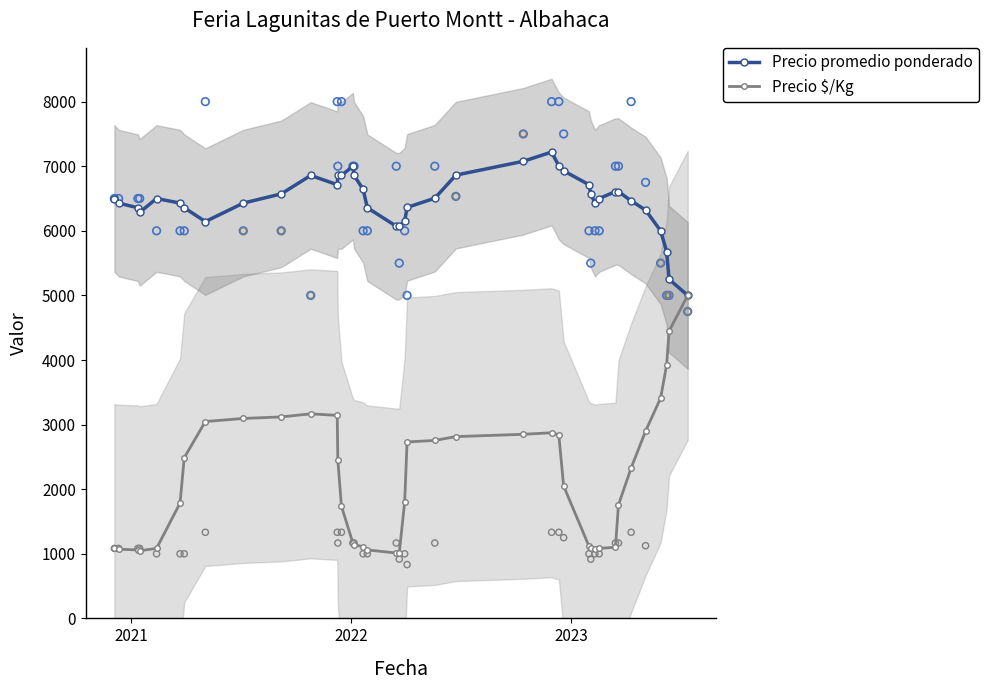

Which series has the largest total across all categories?

Precio promedio ponderado